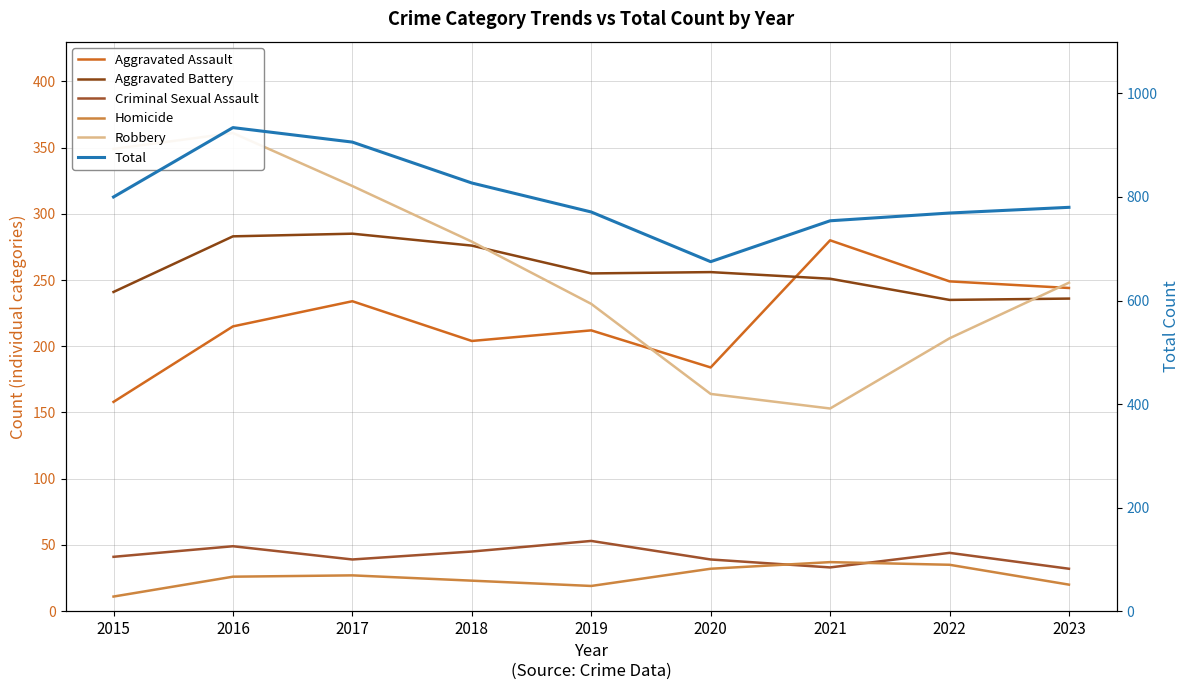

At which label is Criminal Sexual Assault closest to 42?

2015